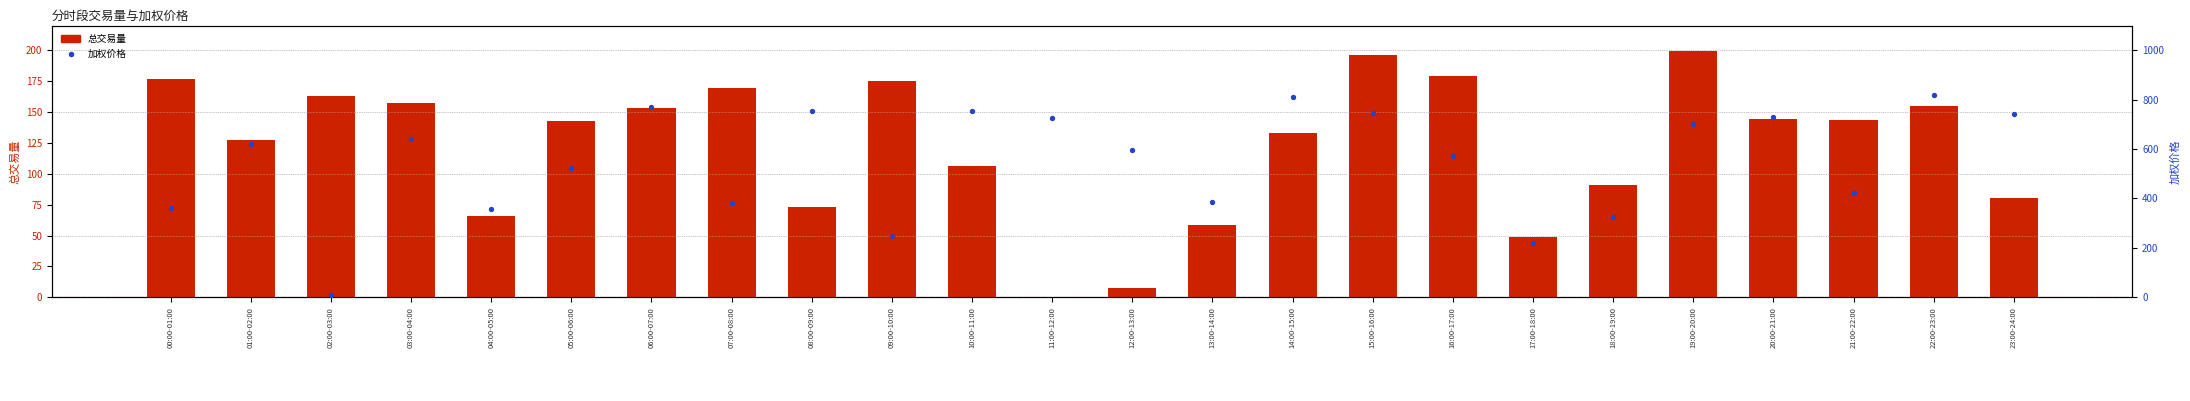

At which category is the sum across all series the highest?

22:00-23:00